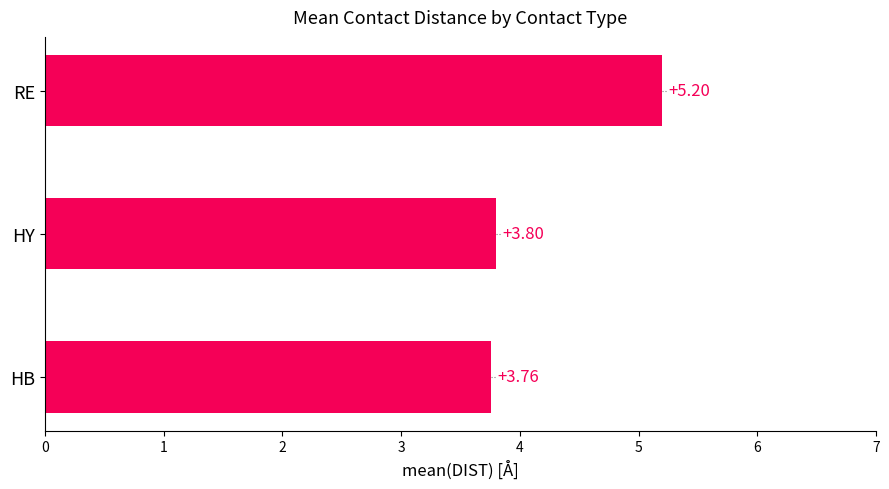

List the labels in order of value, smallest first.

HB, HY, RE